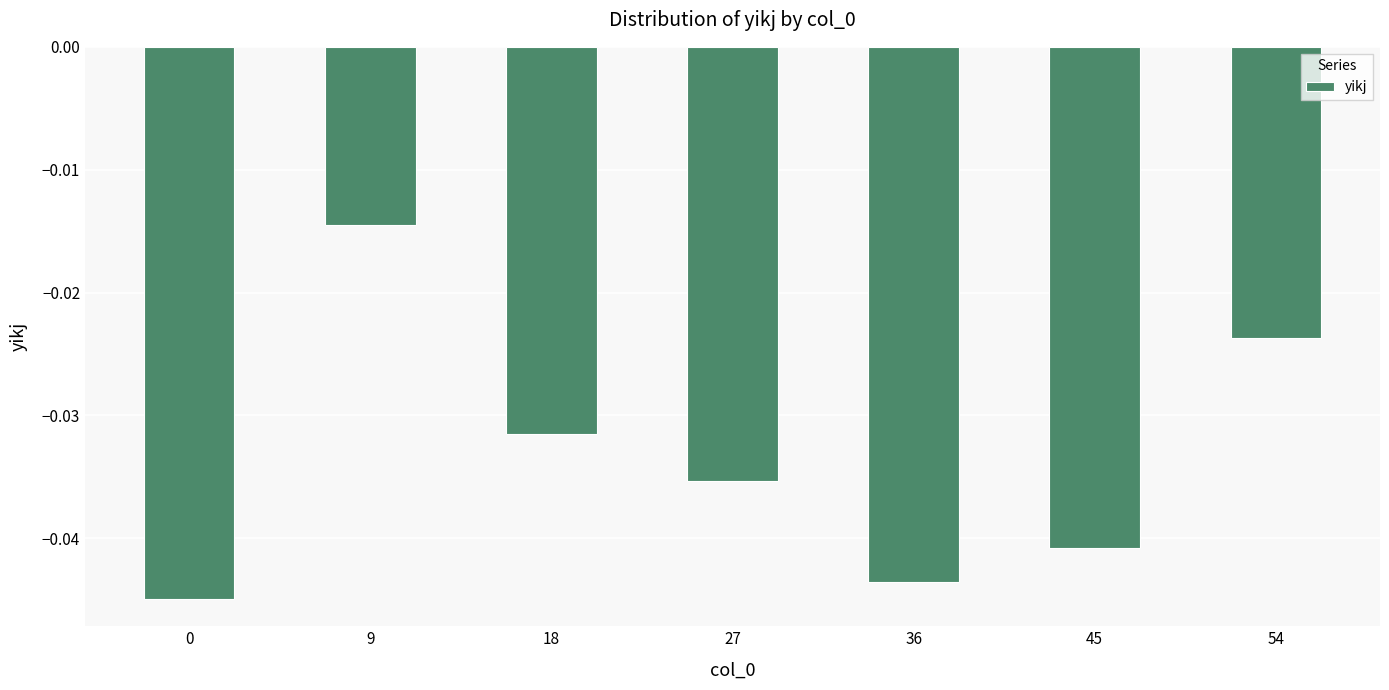

Which label corresponds to the largest value in the chart?

9